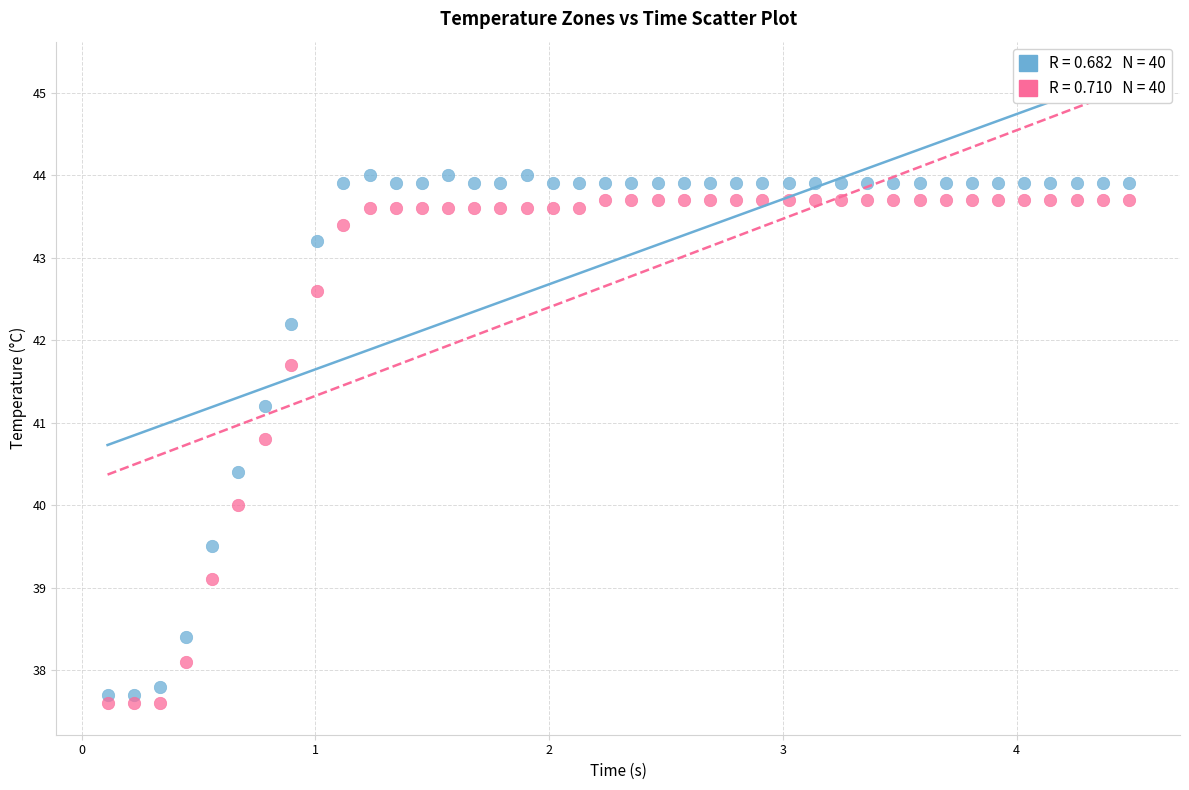

Across all data points, what is the range of Y values (max minus min)?

6.4